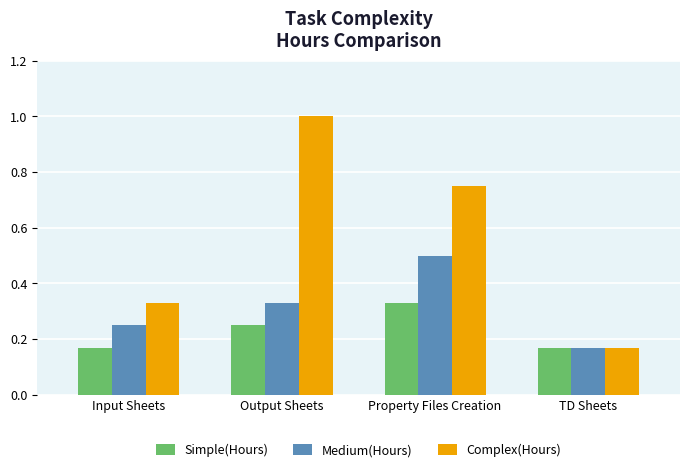

What is the label of the 1st bar from the left?

Input Sheets